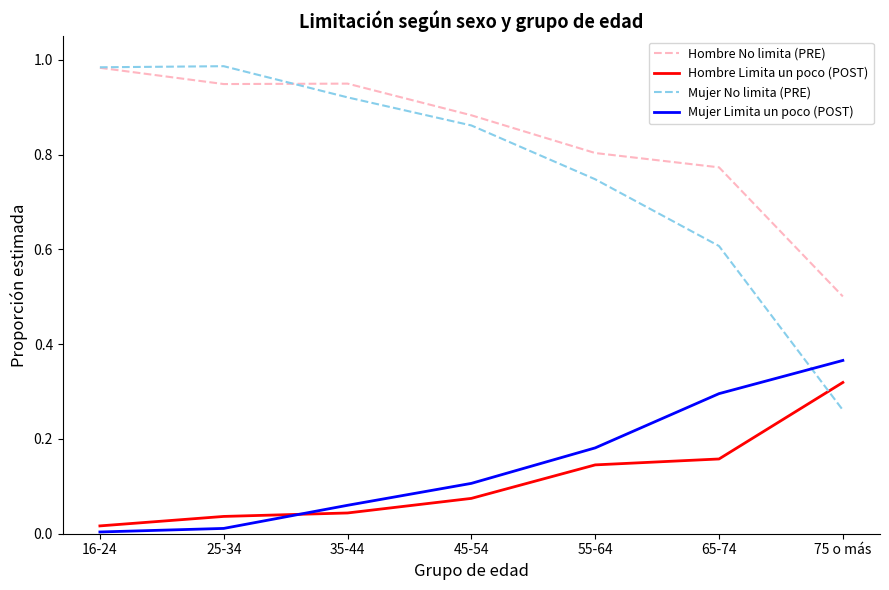

What position from the right is 55-64?

3